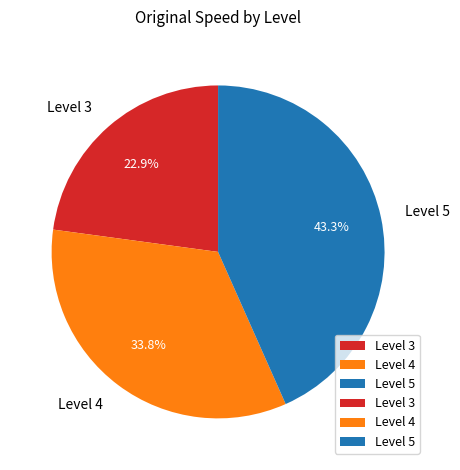

What is the total percentage of Level 3 and Level 4?

56.7%